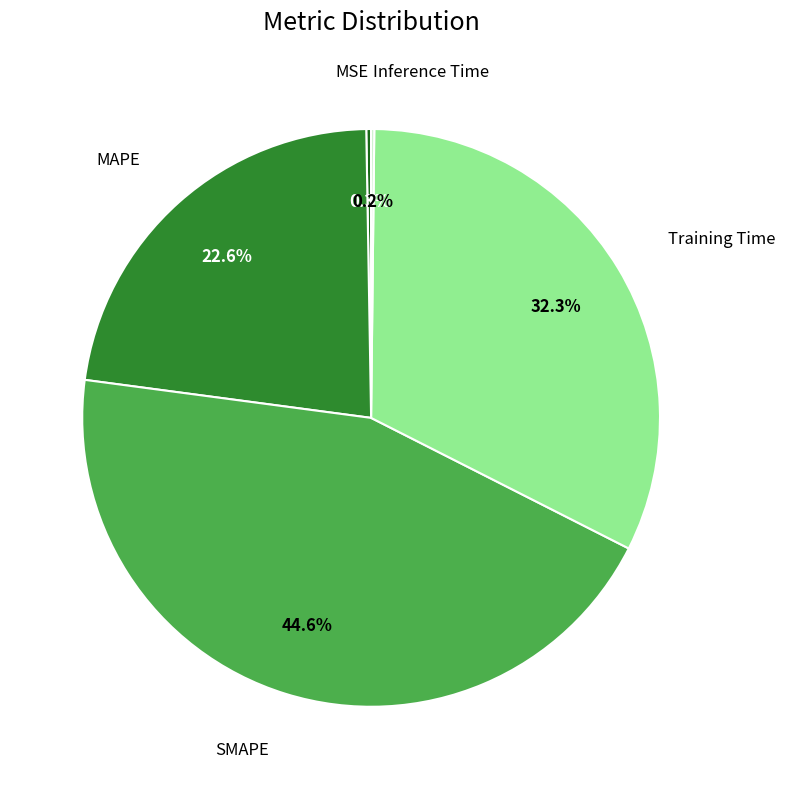

To the nearest percent, what is the difference between the largest and smallest slice percentages?

44%